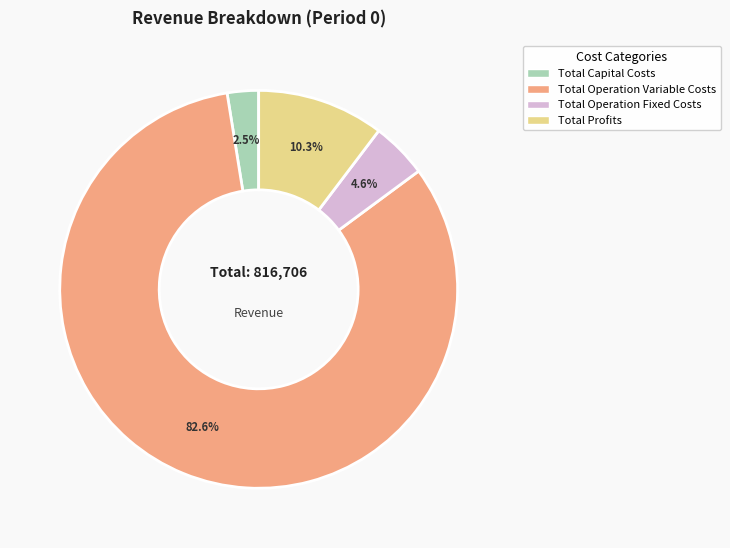

Which has a higher value, Total Capital Costs or Total Profits?

Total Profits